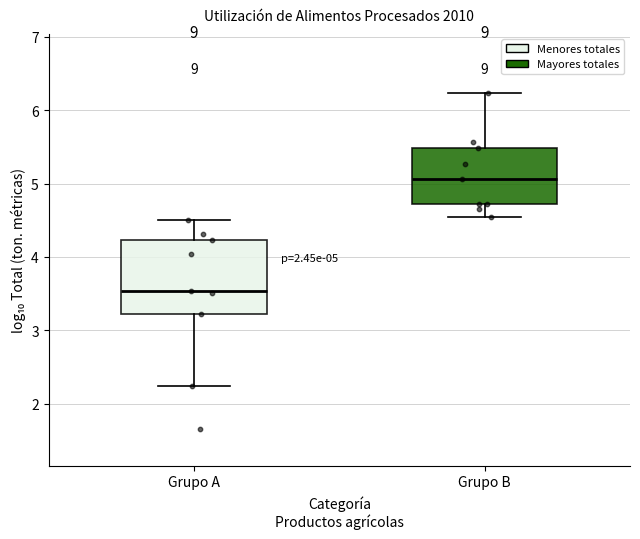

Which box's median line is the lowest?

Grupo A